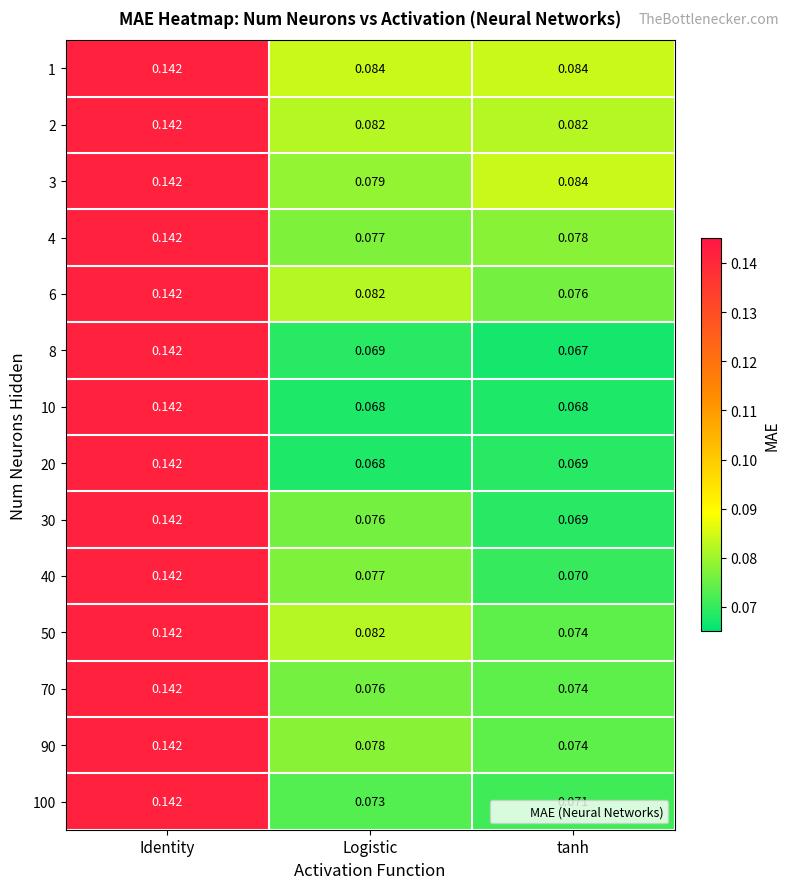

At which category does the chart reach its peak across all series?

Identity